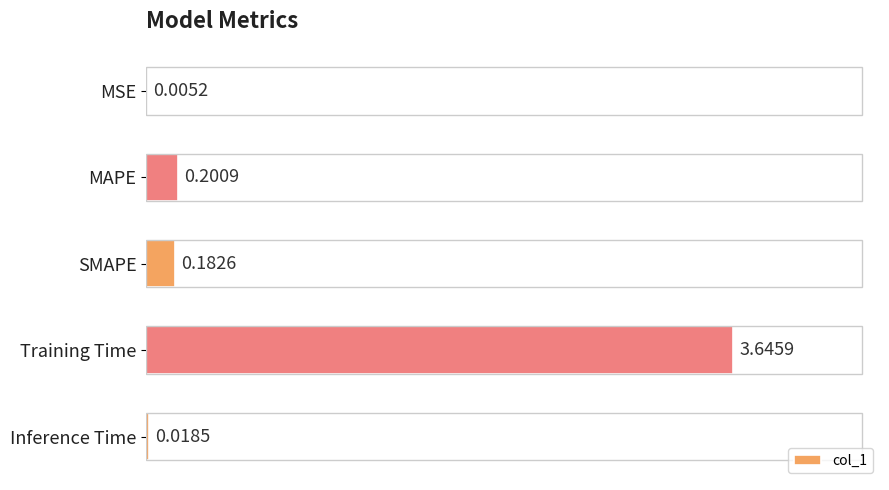

How many distinct data groups are displayed?

1